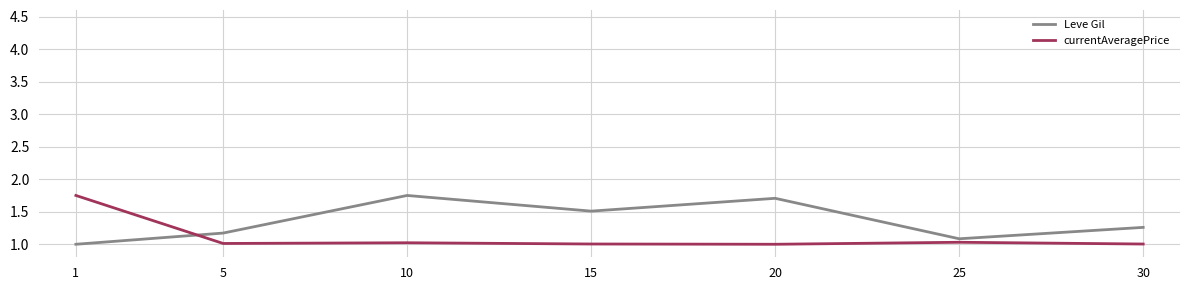

What is the minimum value shown in the chart?

1.0